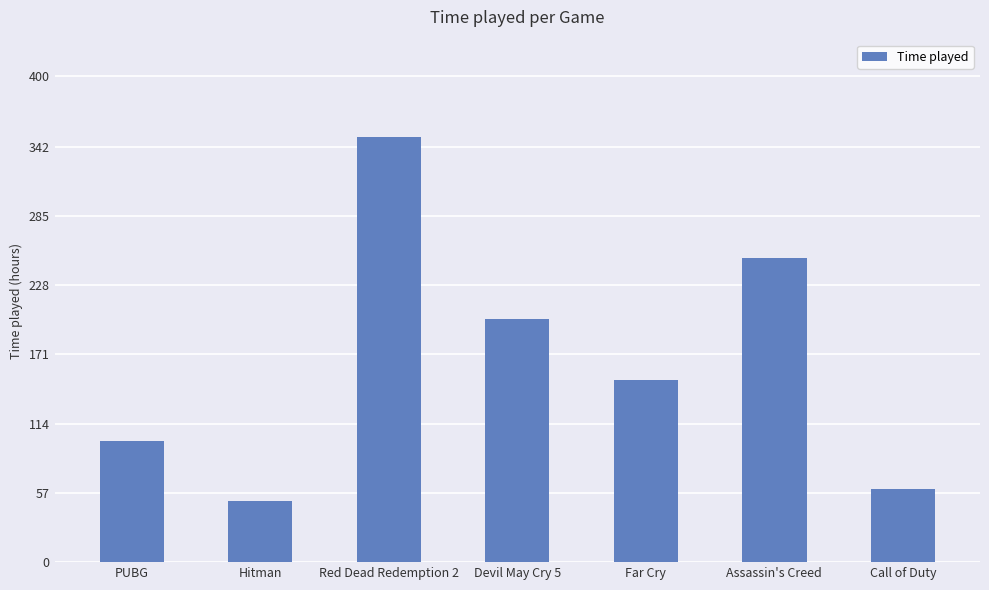

List the labels in order of value, largest first.

Red Dead Redemption 2, Assassin's Creed, Devil May Cry 5, Far Cry, PUBG, Call of Duty, Hitman